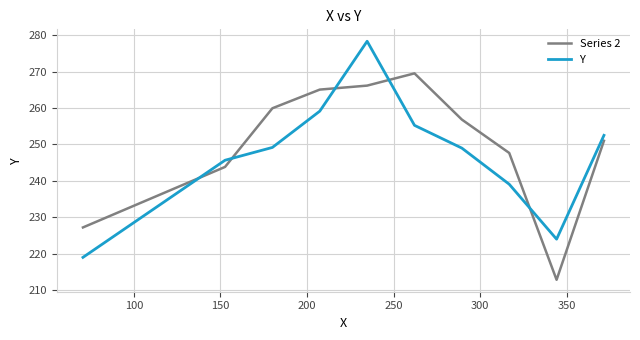

Which series has the largest total across all categories?

Series 2